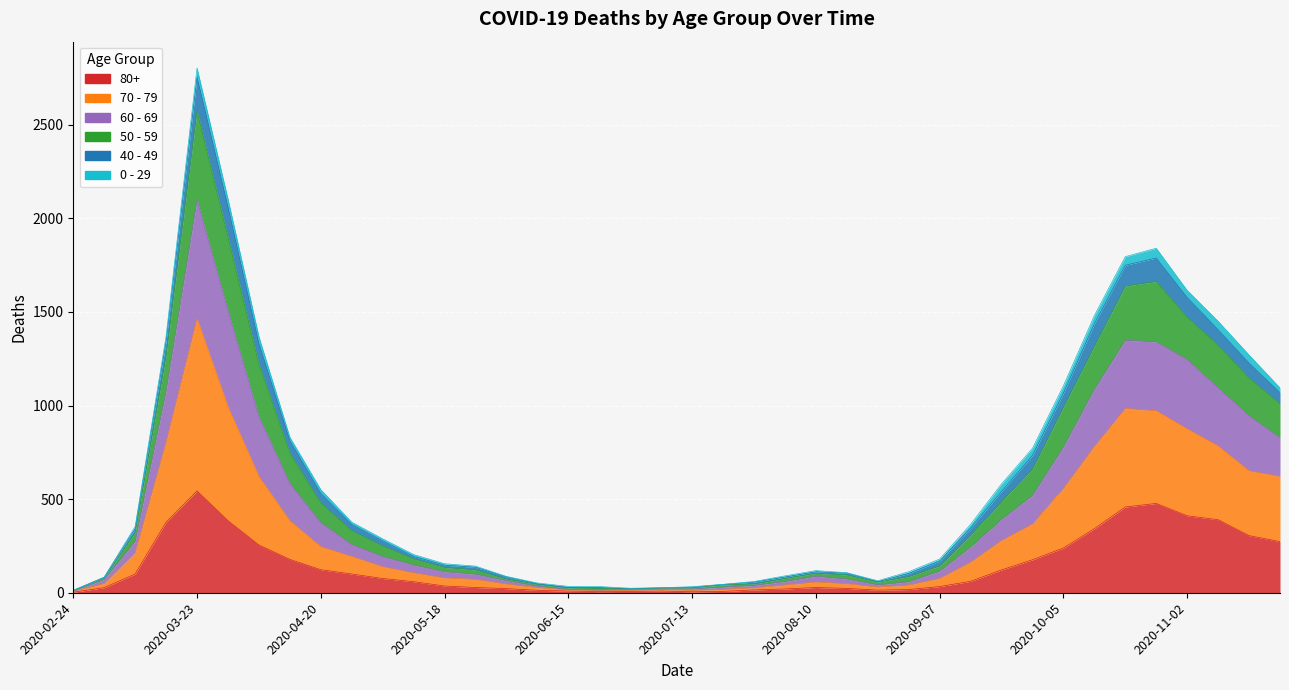

True or false: 70 - 79 and 60 - 69 intersect in this chart.

False